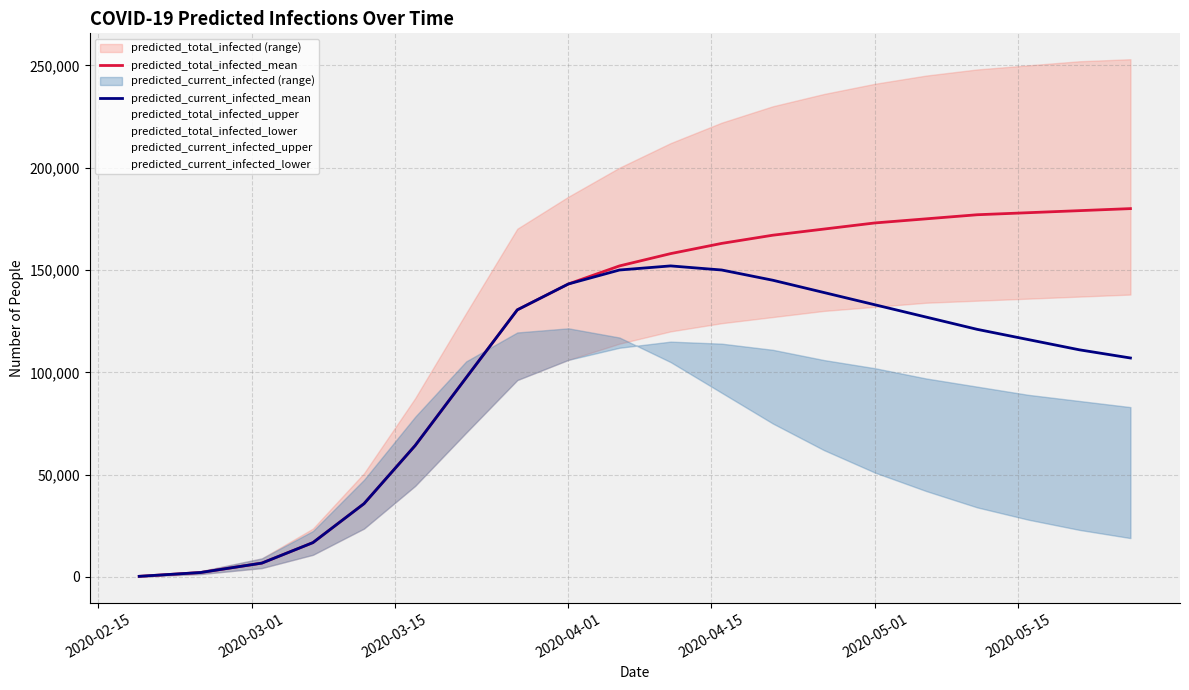

What is the difference between the maximum and minimum values in the predicted_total_infected_mean series?

179690